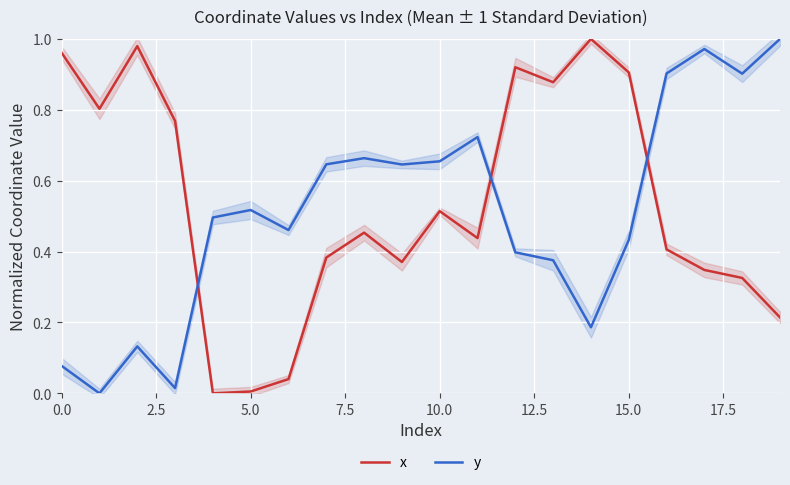

At how many categories does at least one series exceed 0?

20